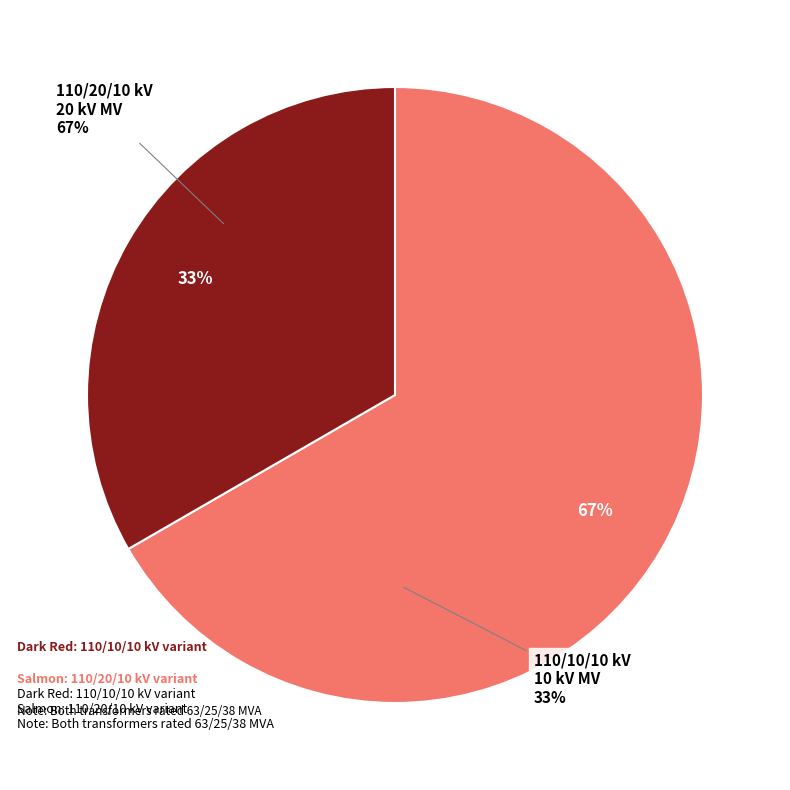

Is it true that 63/25/38 MVA 110/10/10 kV is 40% of the pie?

False